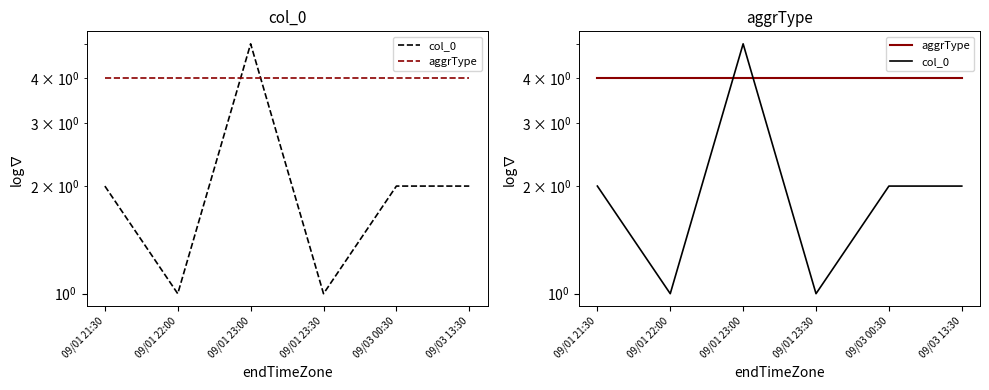

What is the difference between the col_0 values at 09/01 21:30 and 09/01 22:00?

1